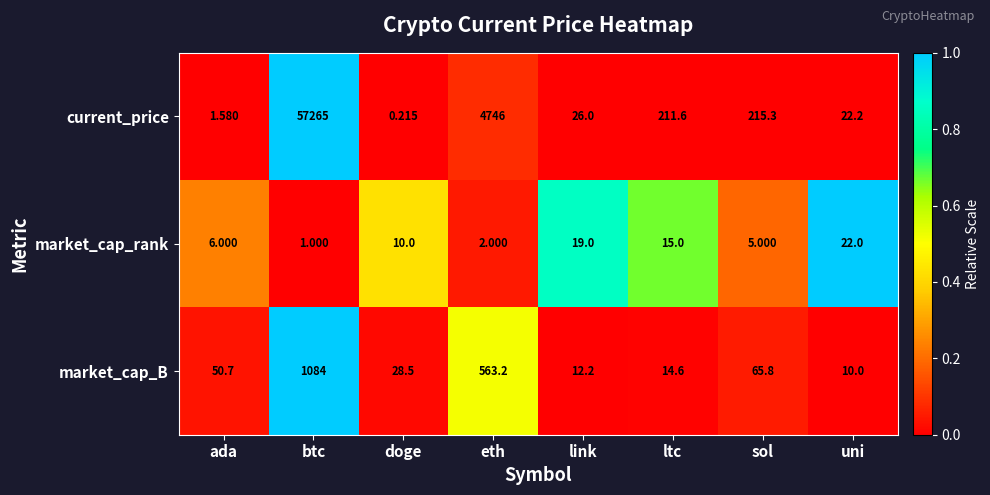

Rank the series at doge from highest to lowest value.

market_cap_B, market_cap_rank, current_price